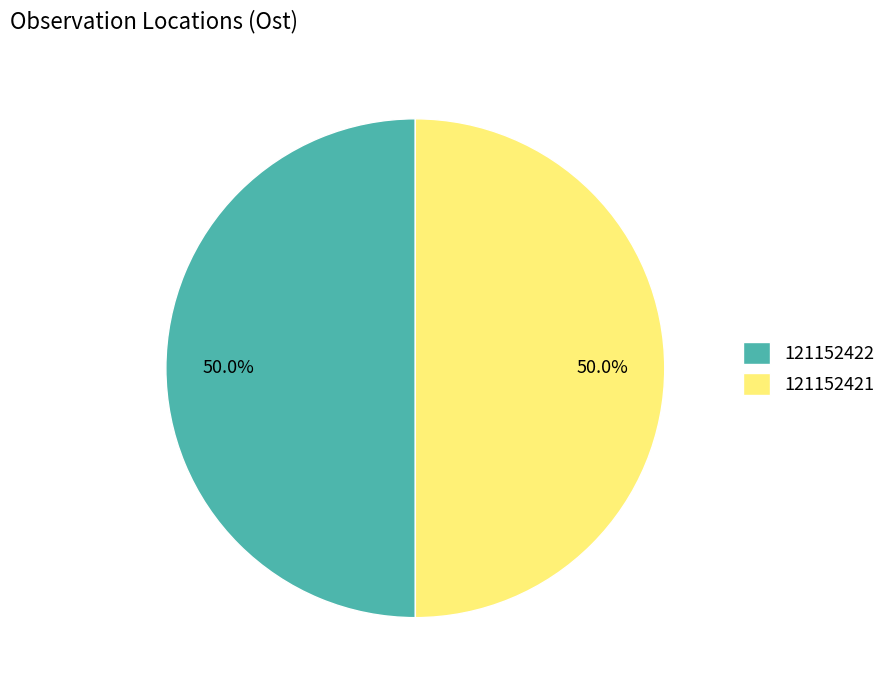

What portion of the pie excludes 121152422?

50.0%